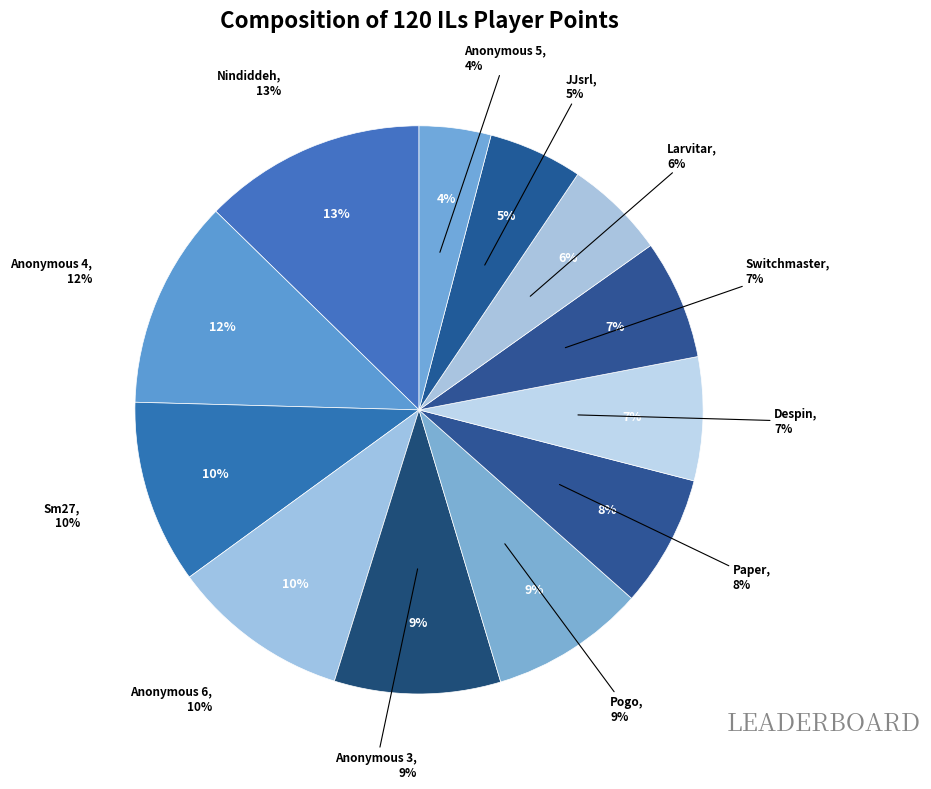

Is Anonymous 3 the majority of the pie?

No